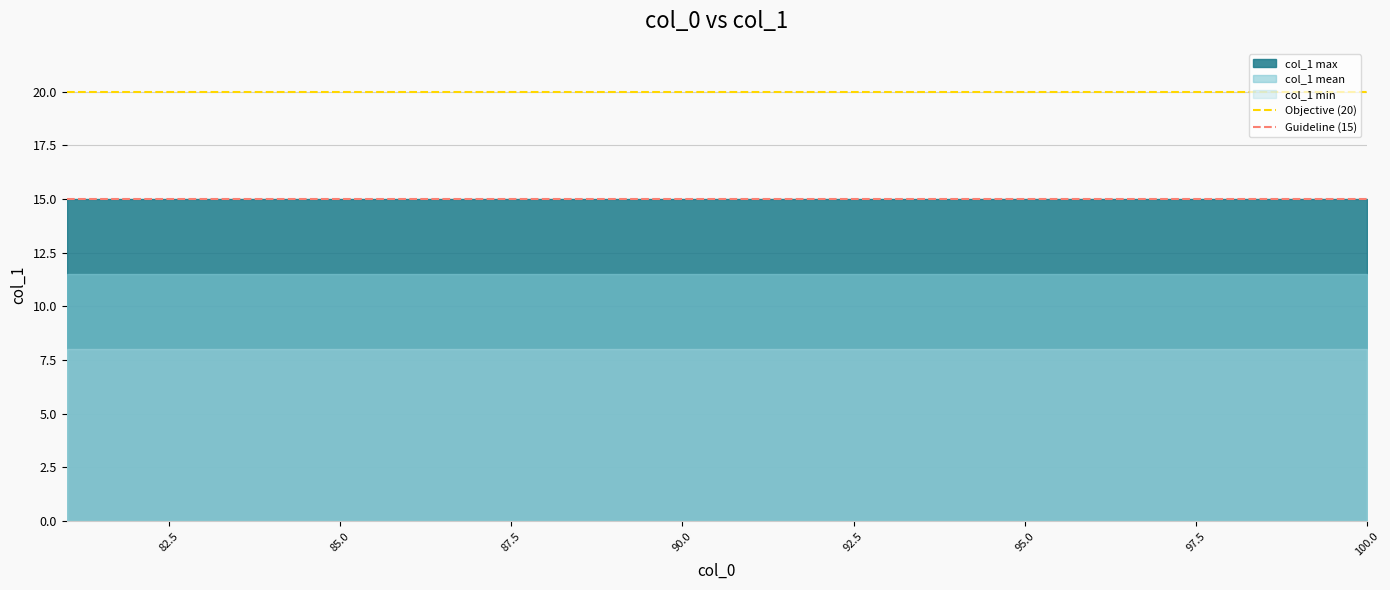

Which series has the largest total across all categories?

col_1 max